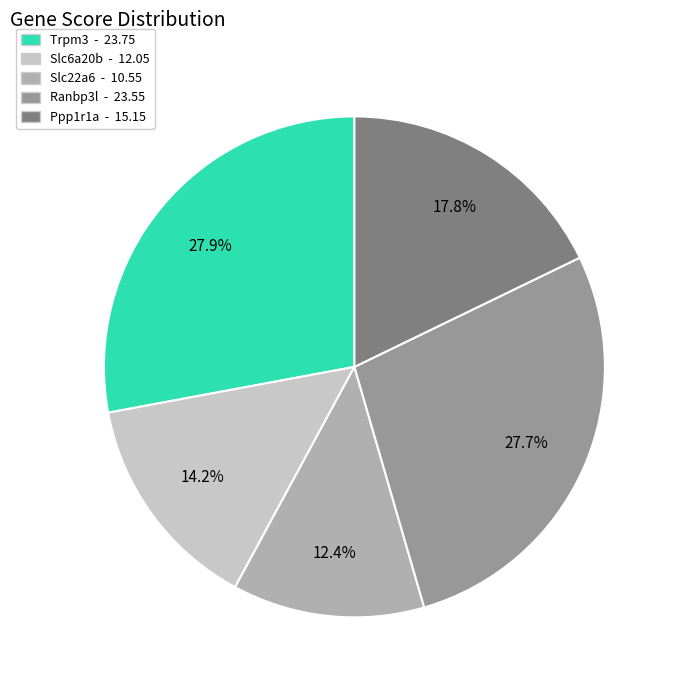

What is the ratio of the value at Ranbp3l to the value at Trpm3?

1.0